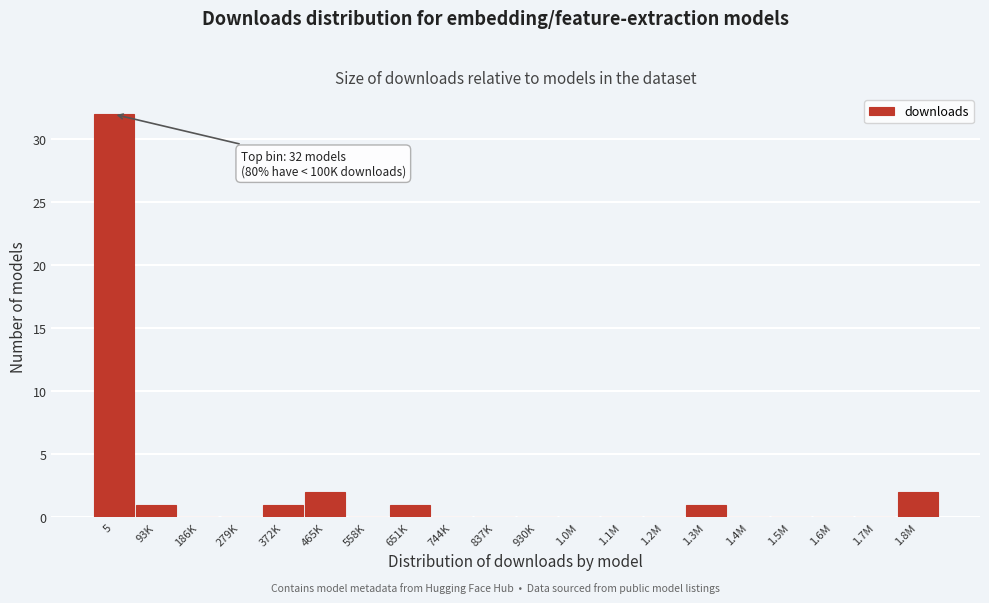

Reading left to right, what are all the values shown in this chart?

5=32	93K=1	186K=0	279K=0	372K=1	465K=2	558K=0	651K=1	744K=0	837K=0	930K=0	1.0M=0	1.1M=0	1.2M=0	1.3M=1	1.4M=0	1.5M=0	1.6M=0	1.7M=0	1.8M=2